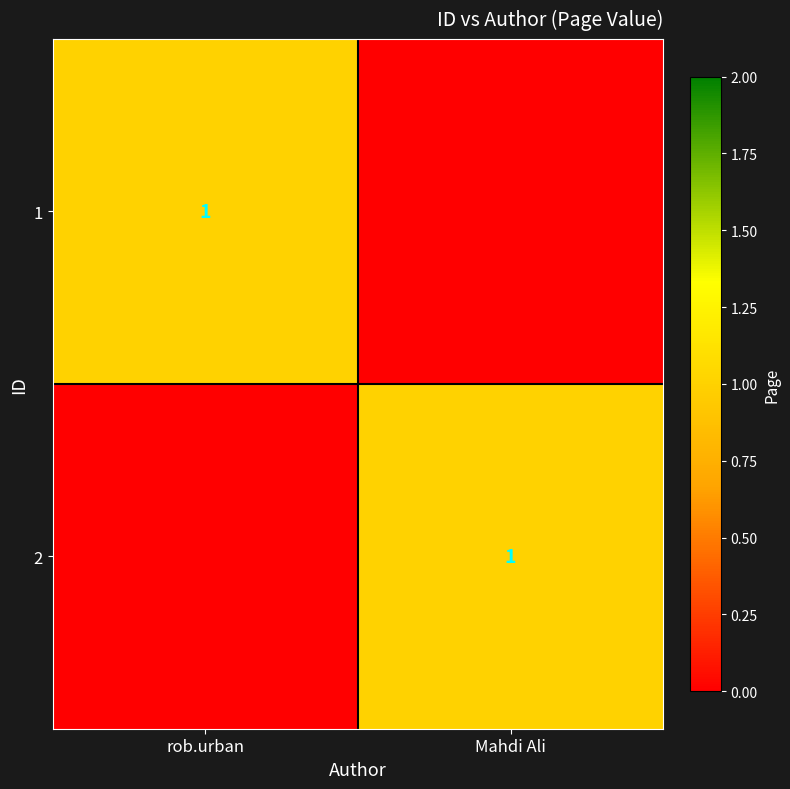

Is it true that 2 equals 1 at Mahdi Ali?

True